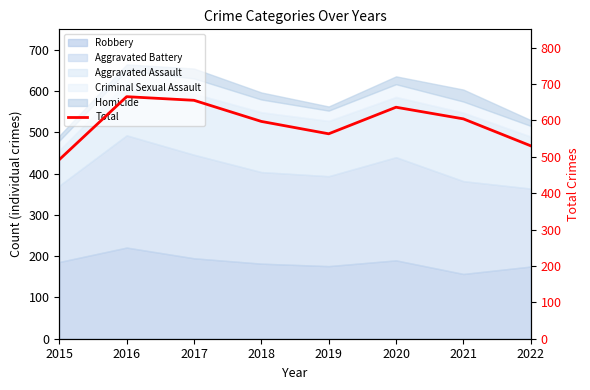

Is it true that the value at 2018 is 359?

False